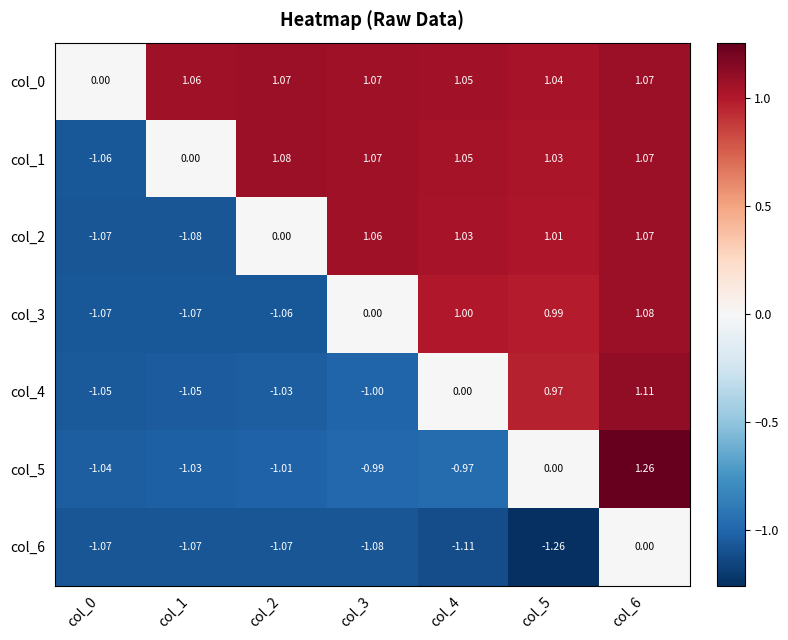

How many values in the col_0 series exceed 1?

6